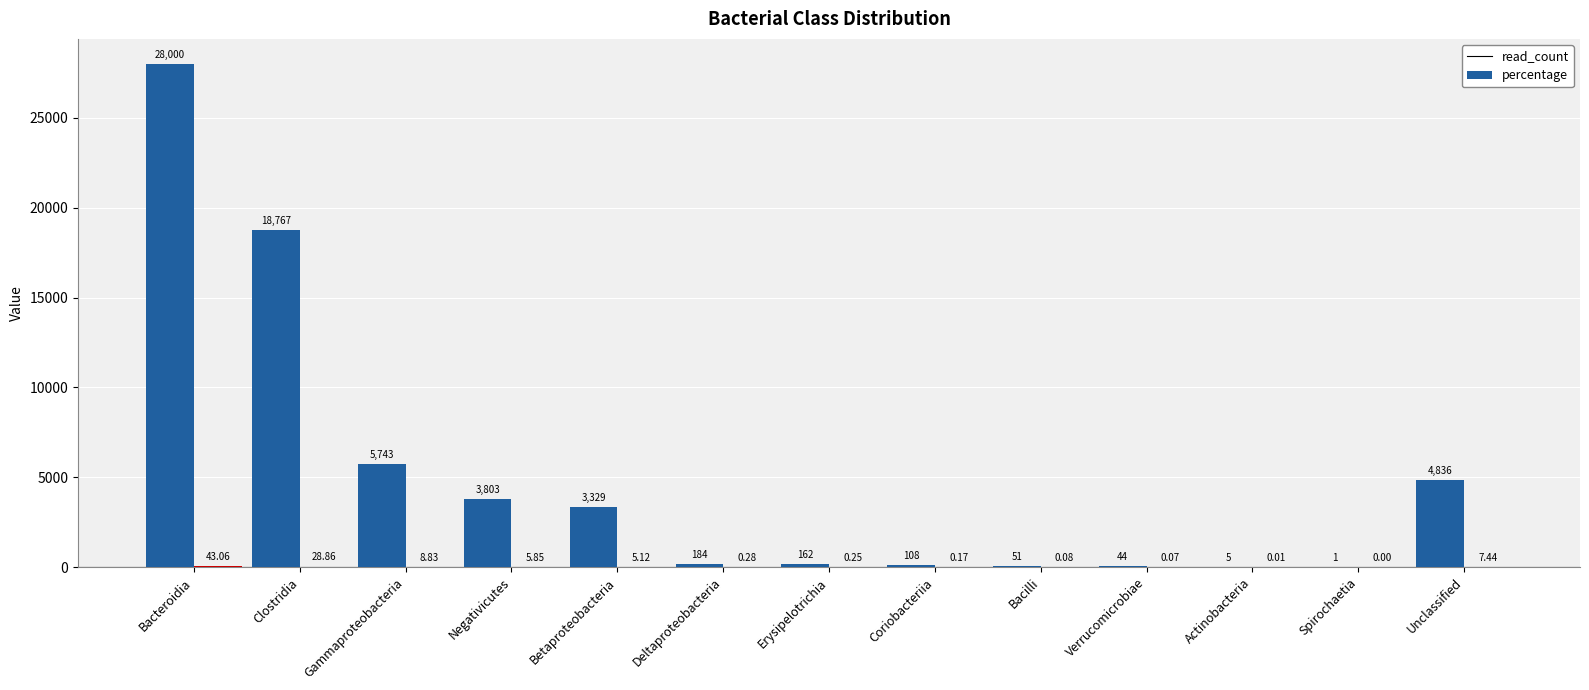

At which category is the sum across all series the highest?

Bacteroidia